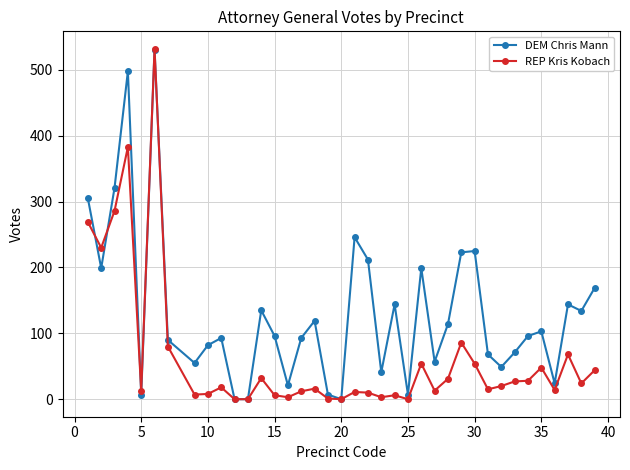

What is the value of the REP Kris Kobach point at the 35th from the left?

14